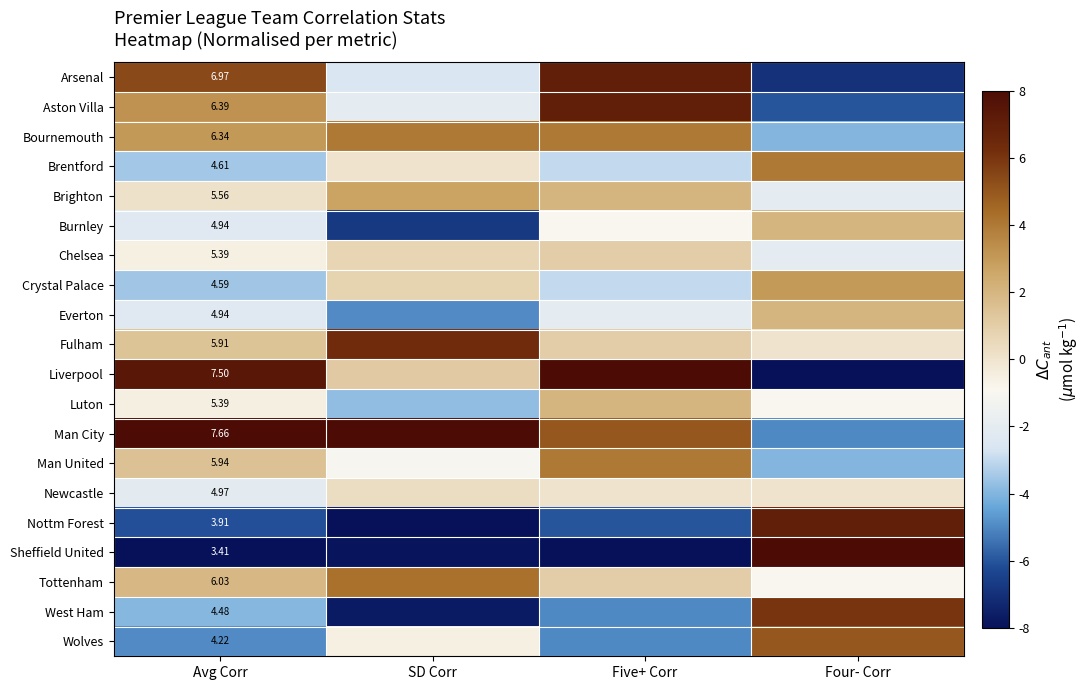

The value of Wolves at Four- Corr is 5.0. True or false?

True